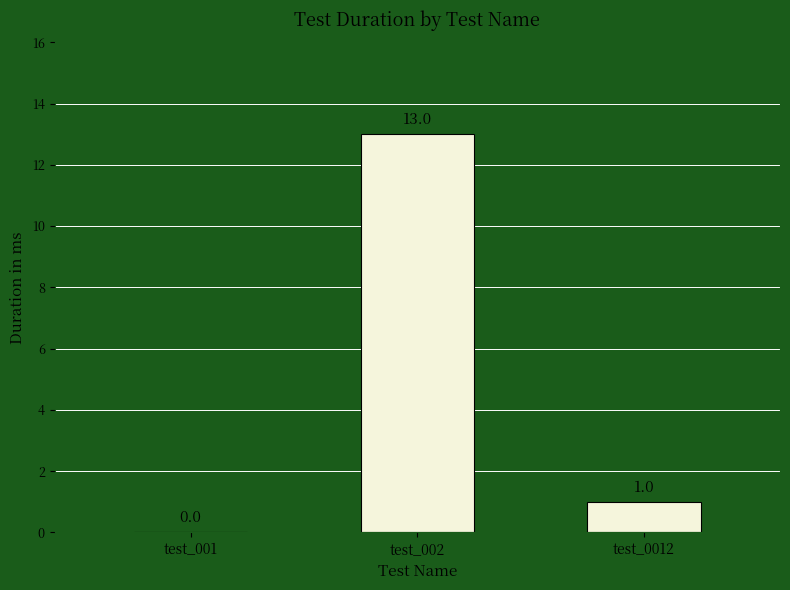

Where is the data nearest to the value 6?

test_0012